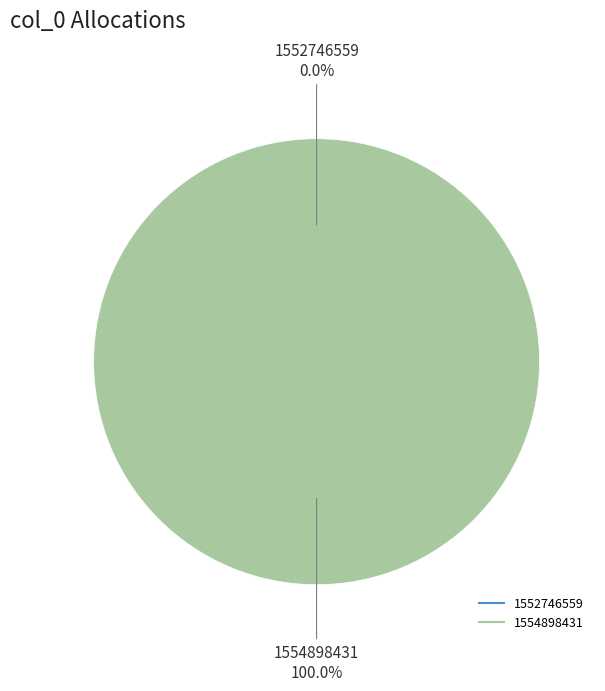

Rank the categories by value from highest to lowest.

1554898431, 1552746559